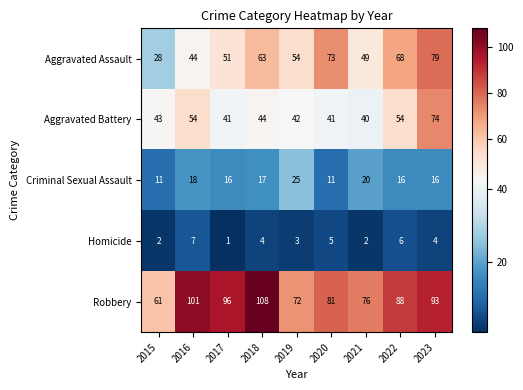

What value does the Aggravated Battery series have at 2016?

54